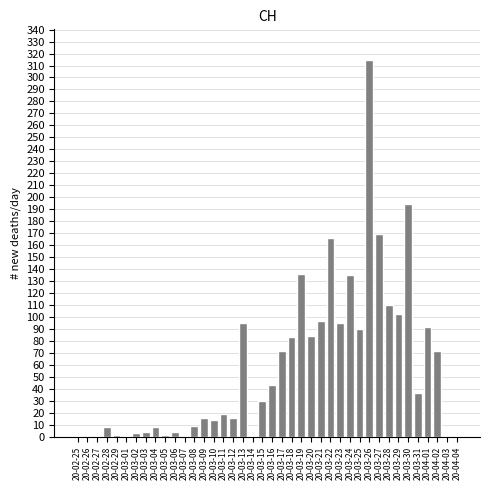

What is the sum of all values?

2326